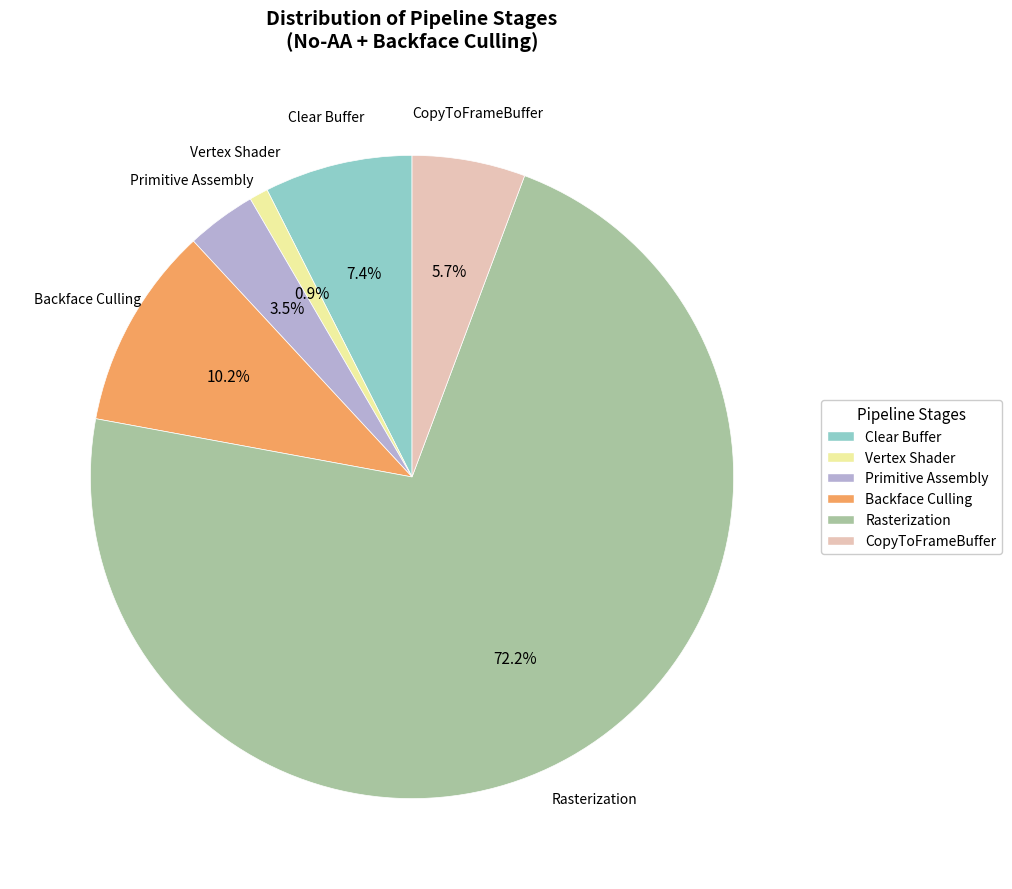

Count the number of slices in the pie.

6